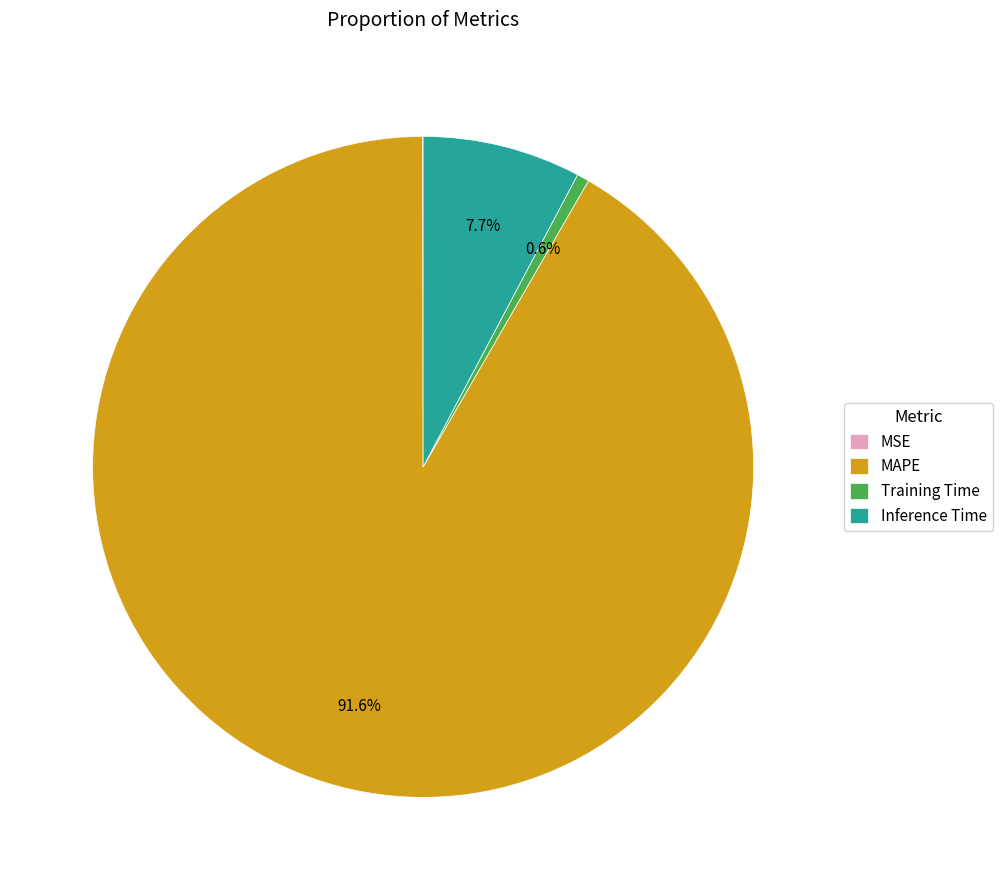

Which category has the biggest portion of the pie?

MAPE